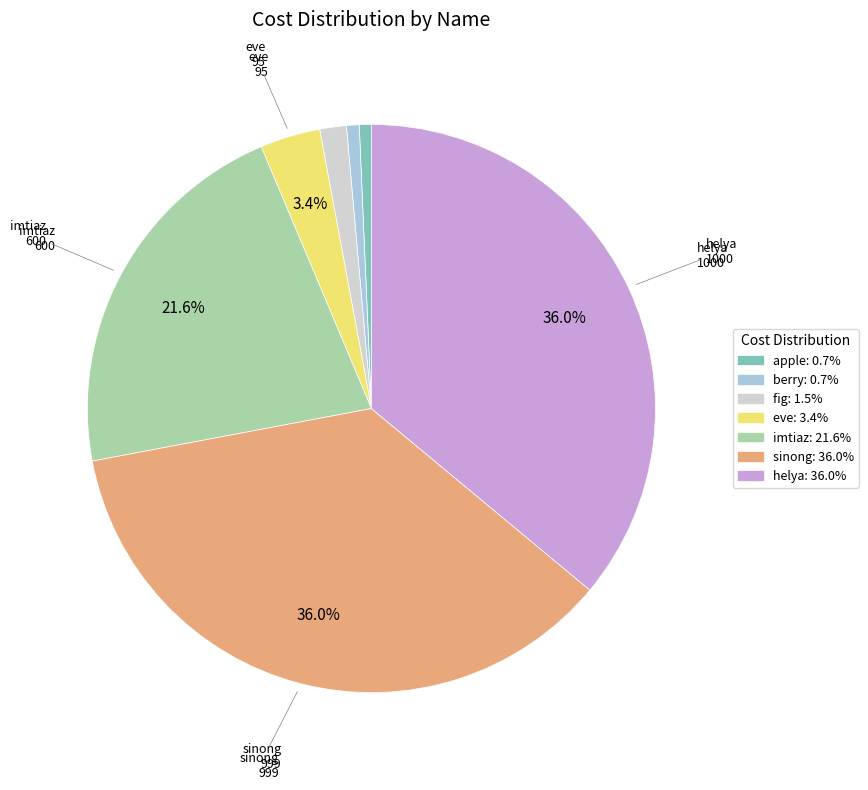

Does any single category account for the majority?

No